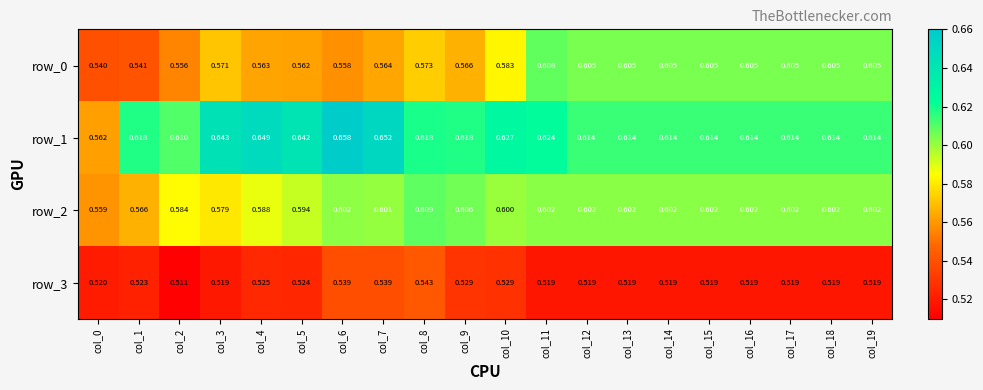

Count the row_0 values in the range 0 to 1.

20